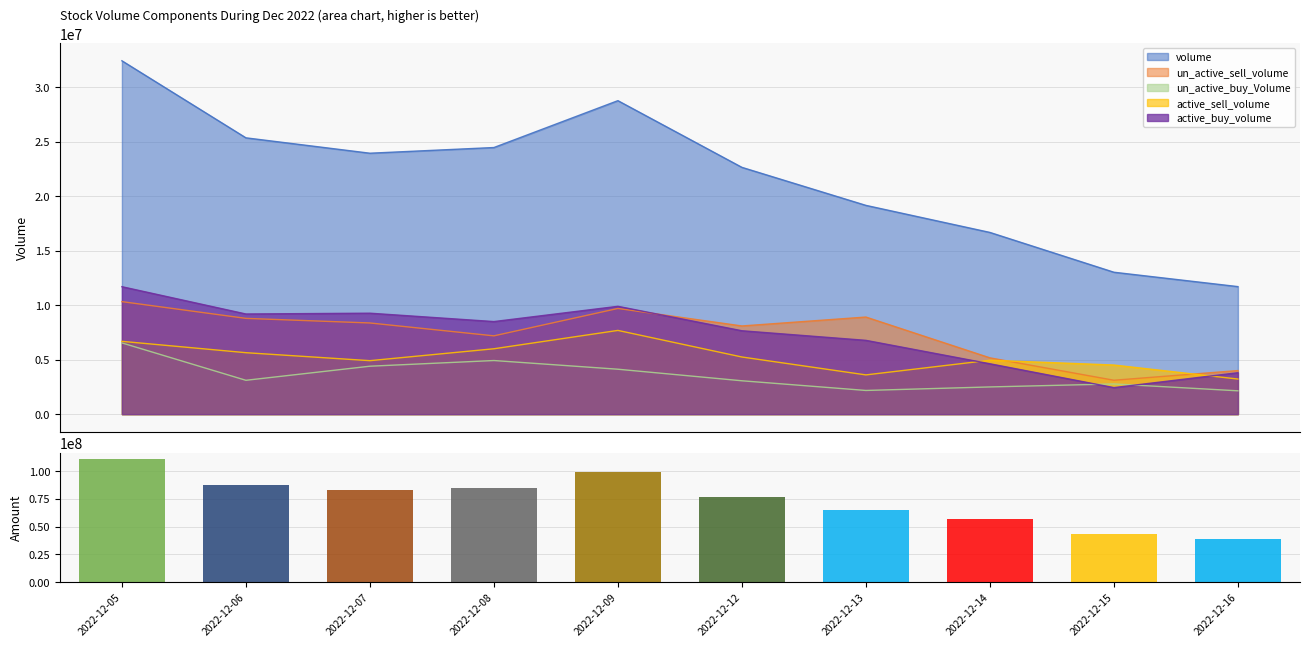

What is the sum of the values at 2022-12-05 and 2022-12-14?

167691414